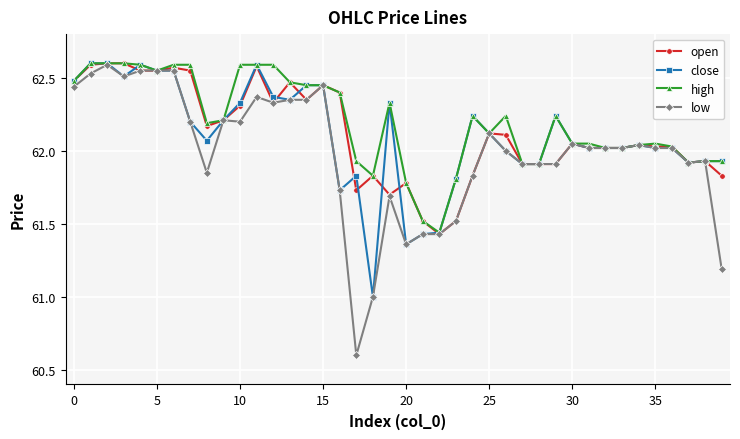

What is the difference between the maximum and minimum values in the close series?

1.6